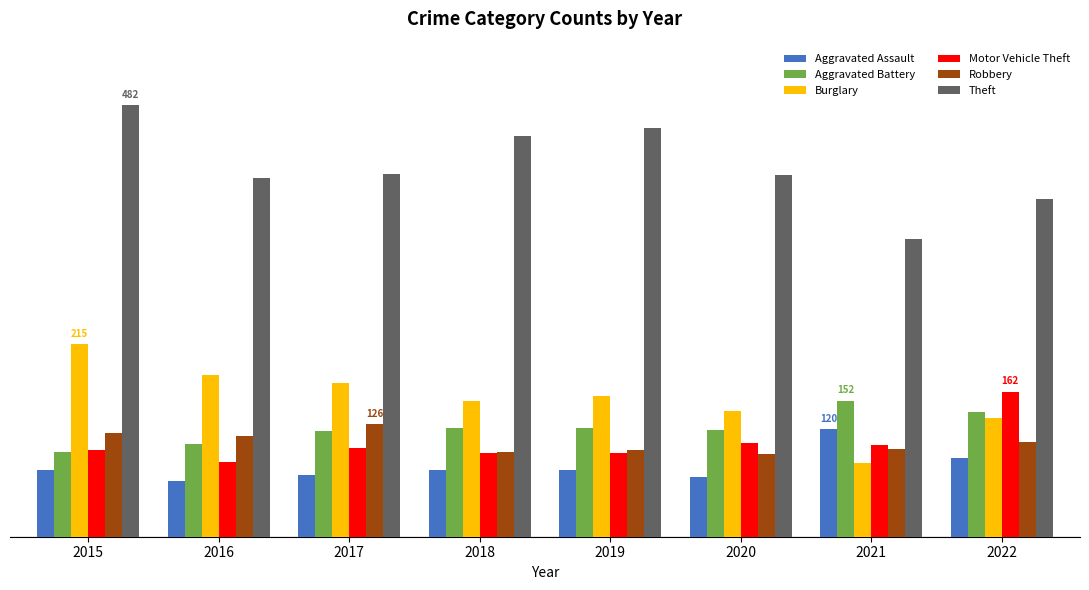

Is the value of Burglary at 2018 greater than the value of Aggravated Assault at 2018?

Yes